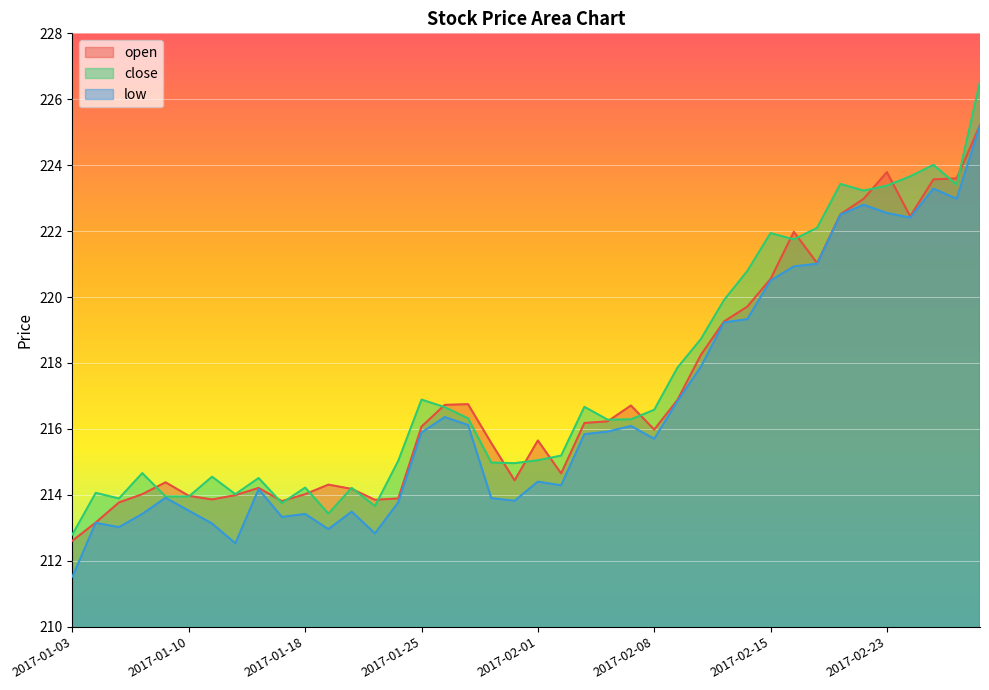

Rank the series at 2017-01-27 from highest to lowest value.

open, close, low